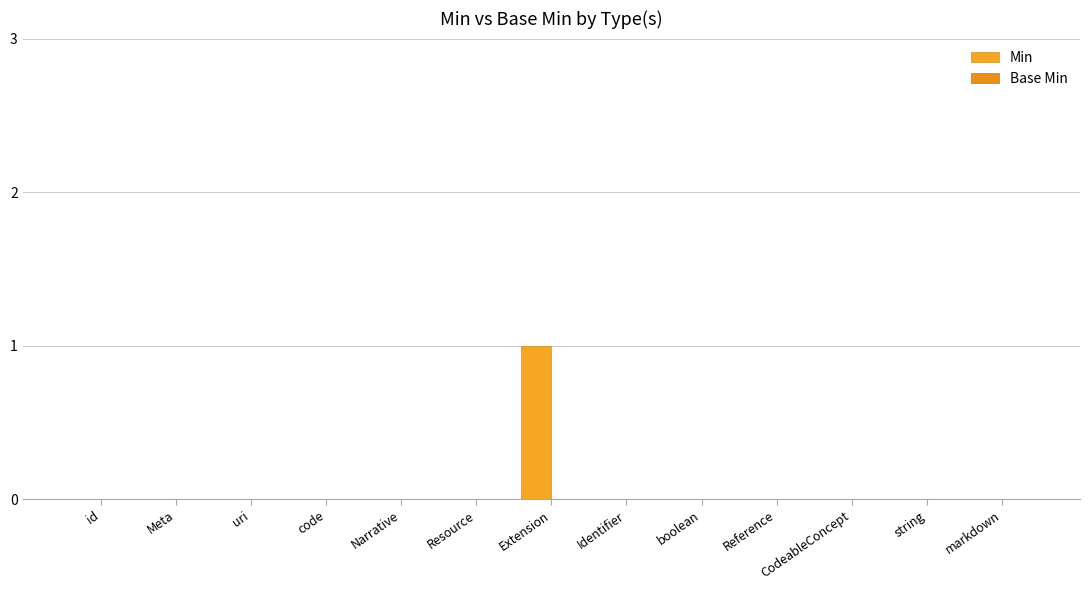

What is the label of the 3rd bar from the left?

uri